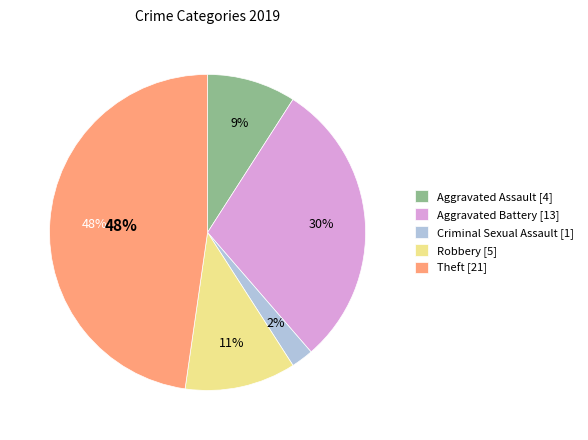

The Robbery slice represents 1% of the pie. True or false?

False